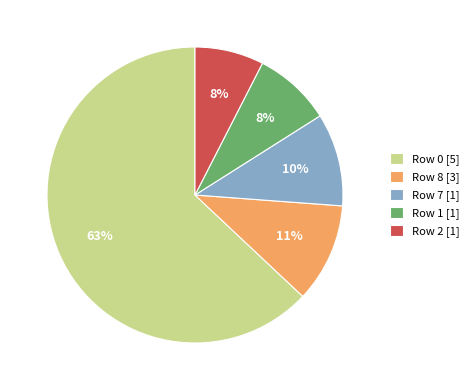

What percentage is the Row 7 [1] slice, to the nearest percent?

10%